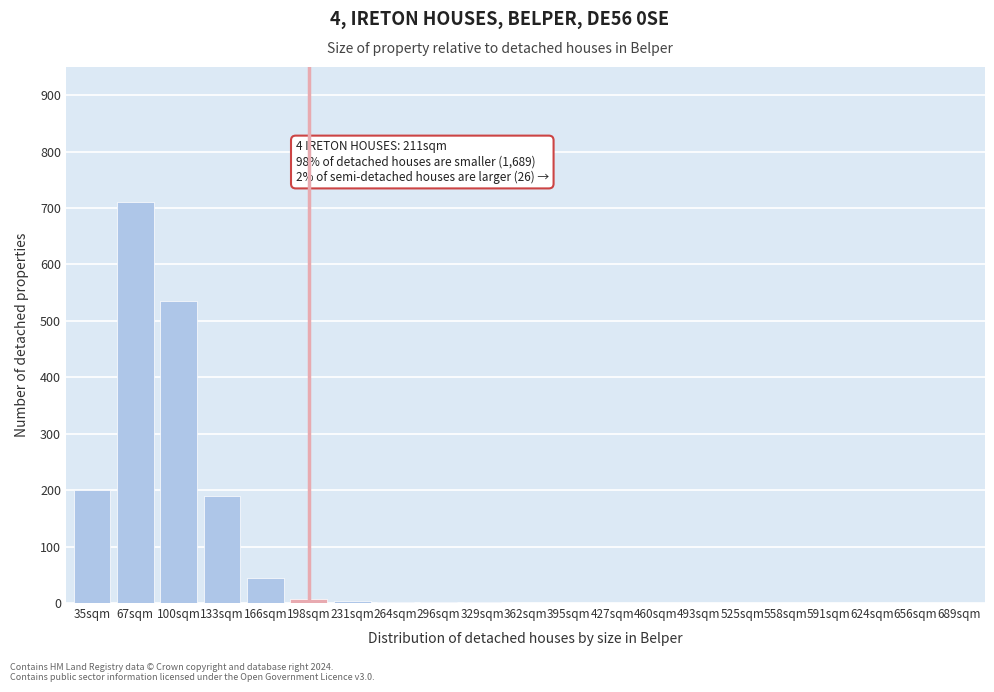

At which category does the chart reach its peak across all series?

67sqm